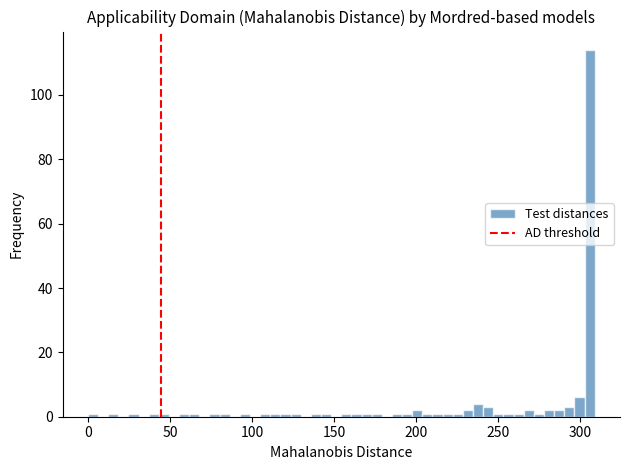

Read against the x-axis, roughly where is the centre of the tallest bar?

305